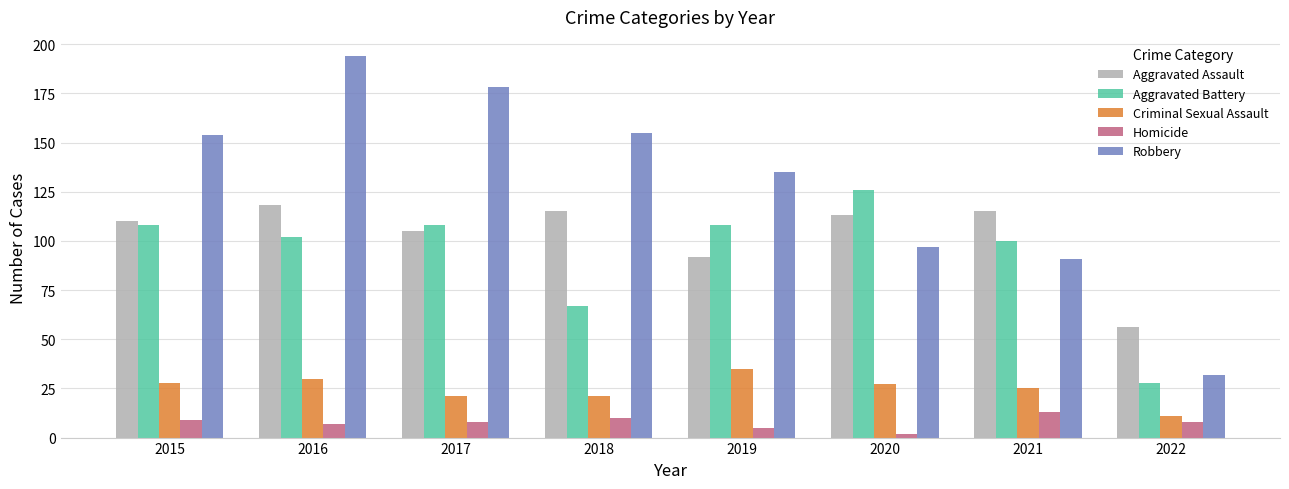

What is the value of the Robbery bar at the 7th from the left?

91